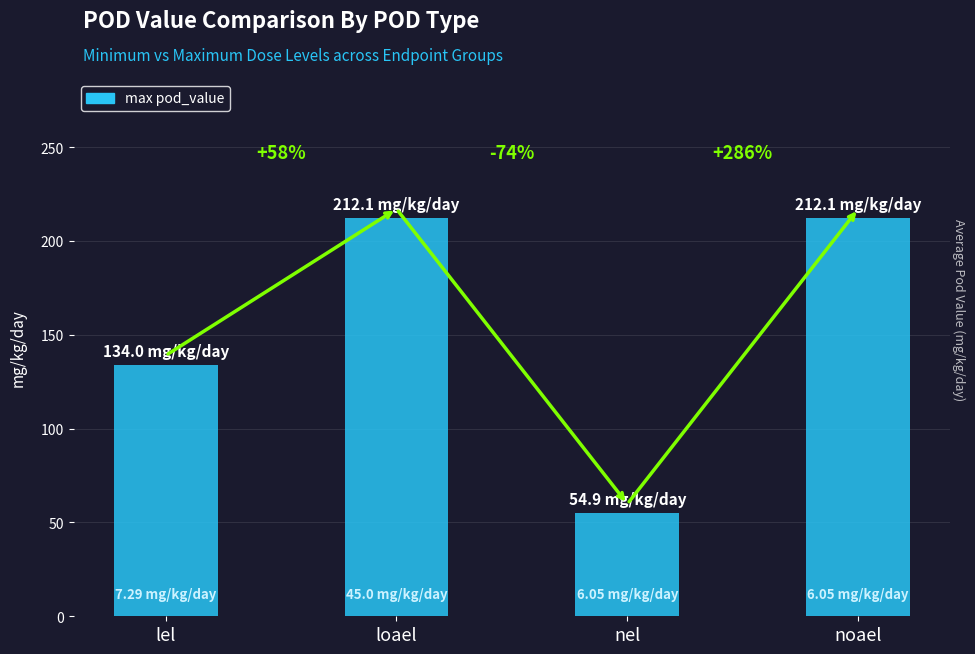

Rank the categories by value from lowest to highest.

nel, lel, loael, noael